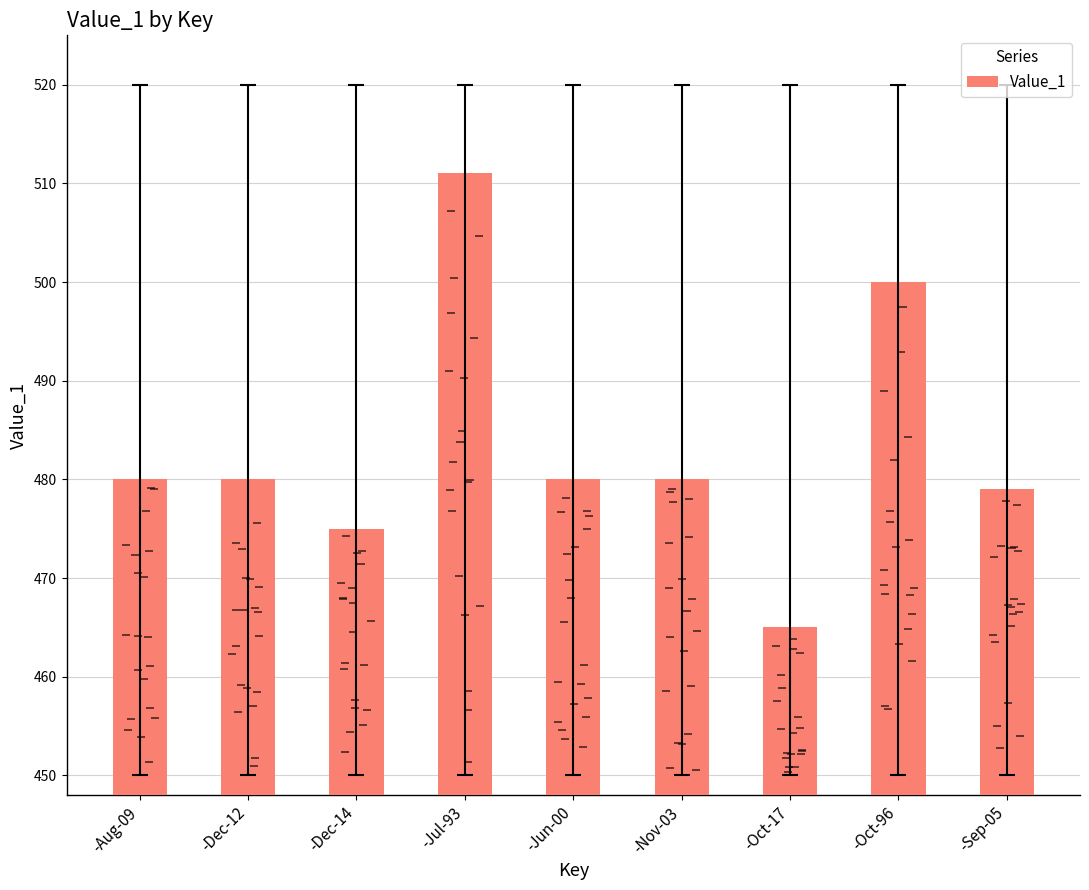

How many data points does each series have?

9